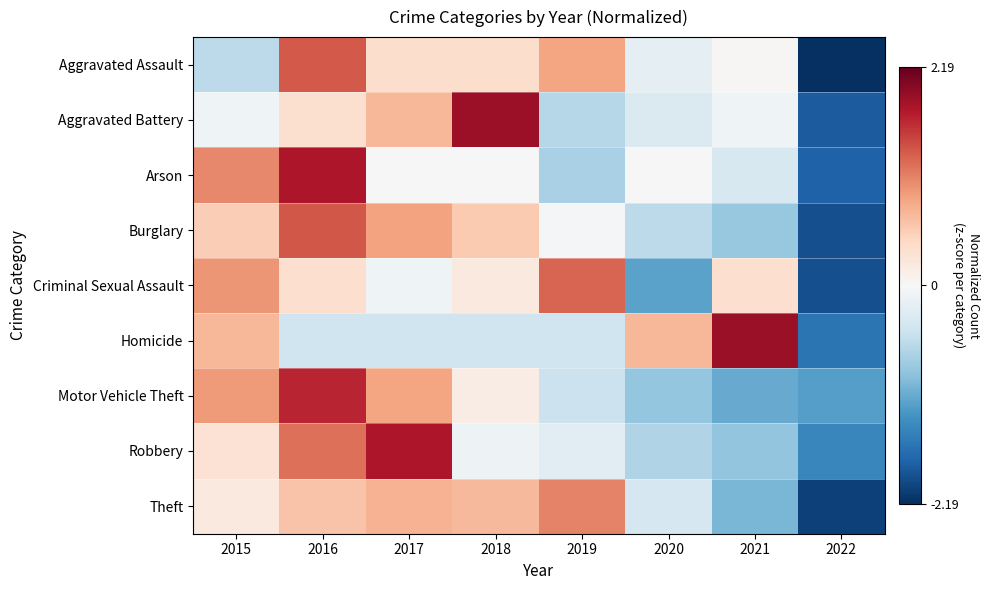

Which series changed the most between 2016 and 2017?

Arson